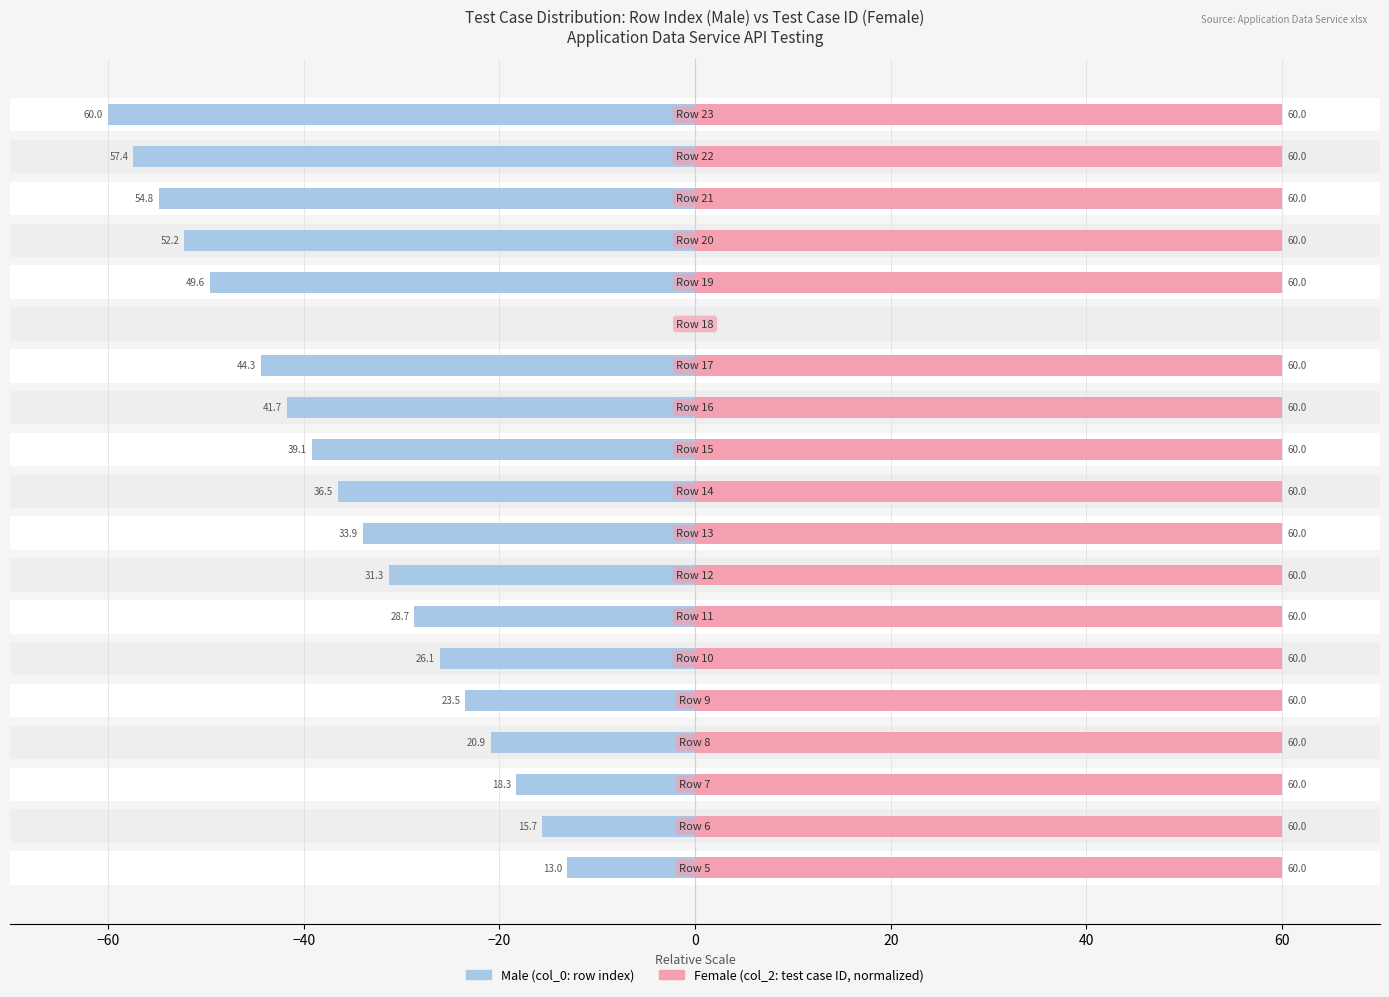

How many bars are there in each group?

2